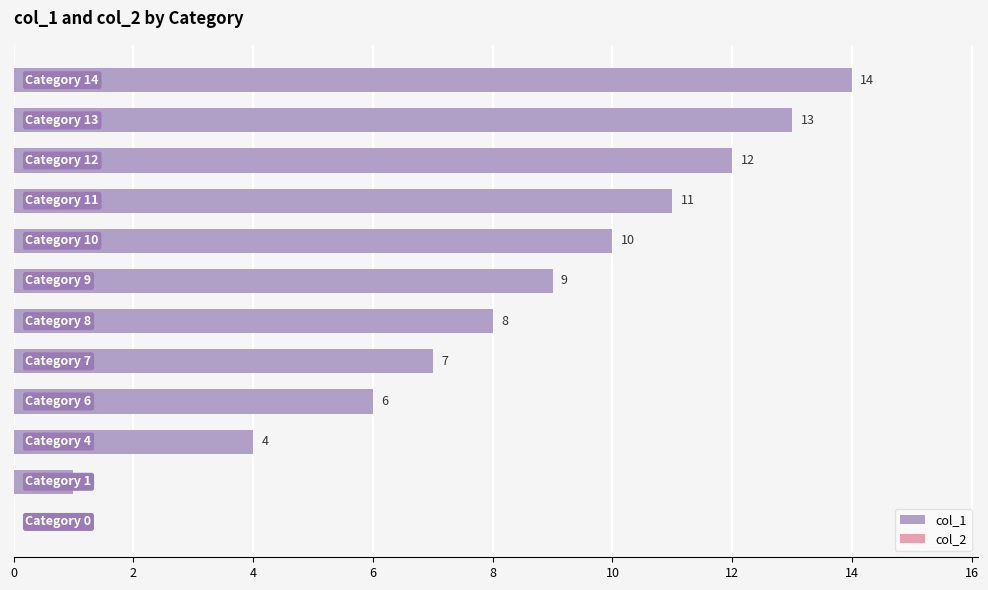

What is the maximum value shown in the chart?

14